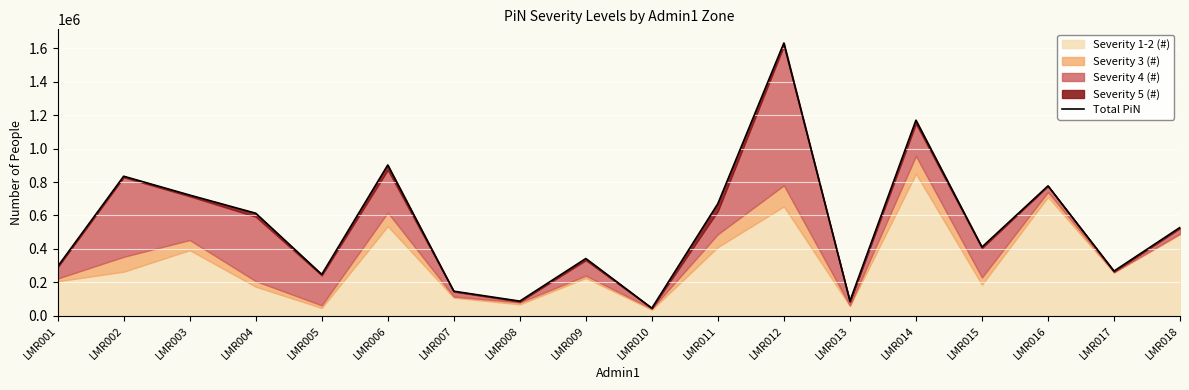

Where does the data first go above 528717?

LMR002